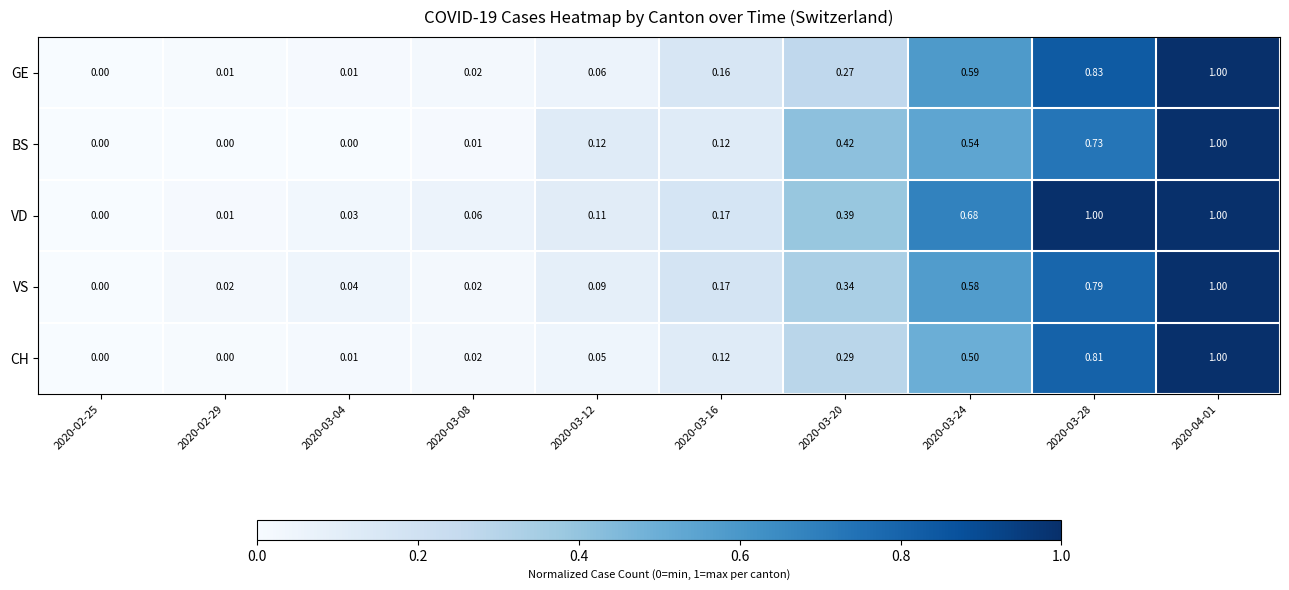

At which category is the sum across all series the highest?

2020-04-01